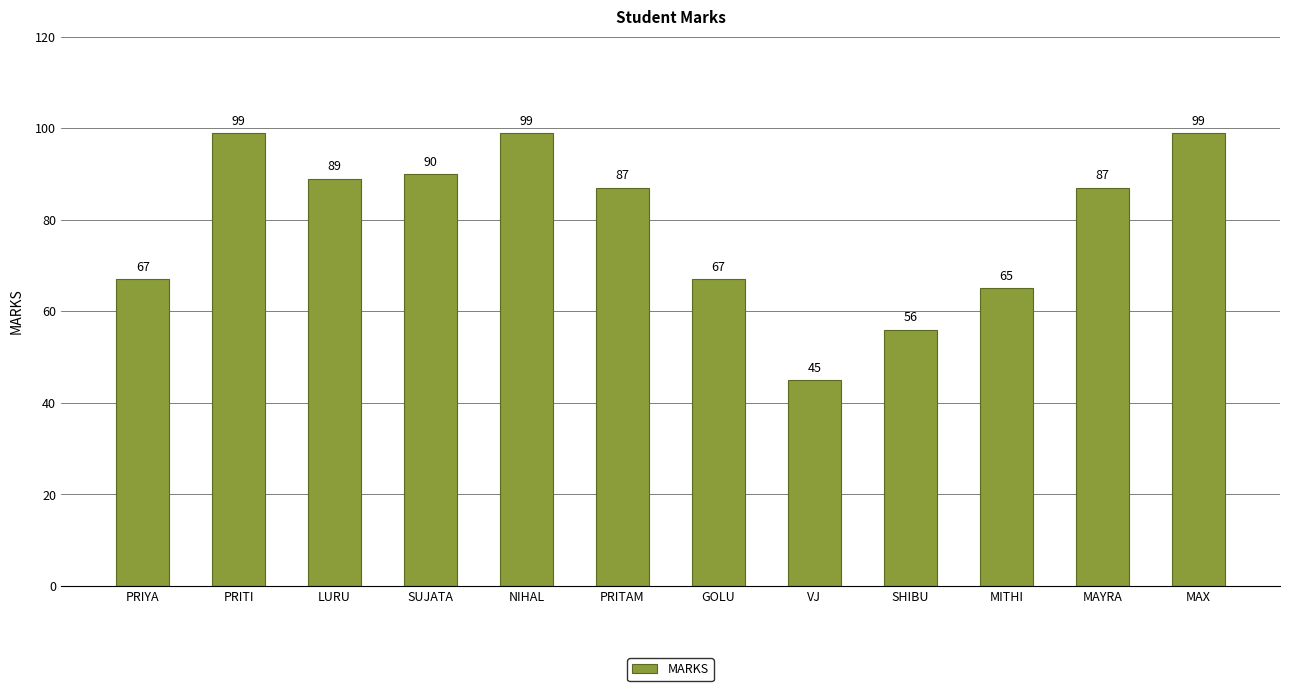

What is the value of the 5th bar from the left?

99